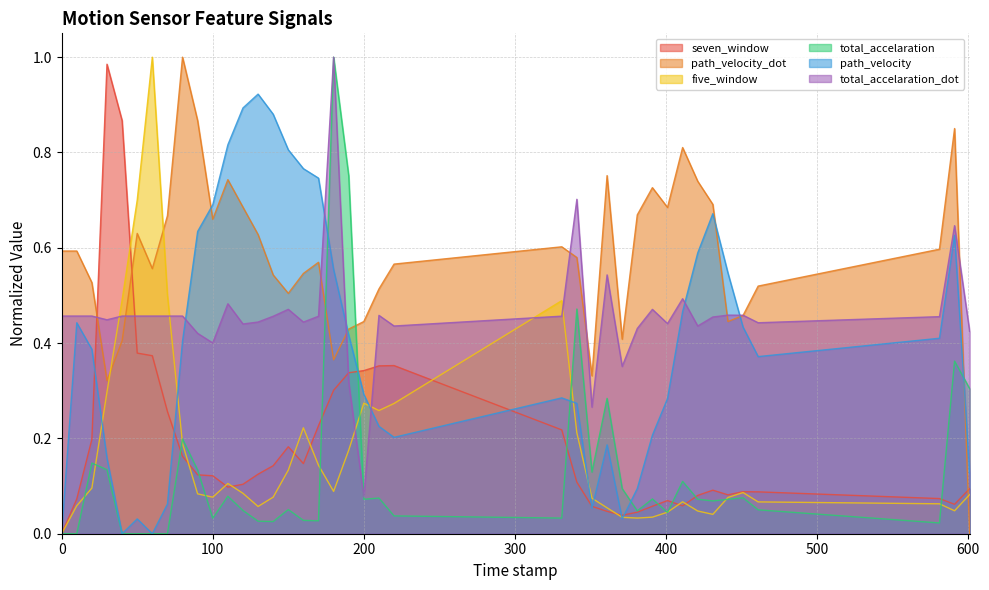

Between 80.0 and 581.0, which series saw the biggest shift?

path_velocity_dot